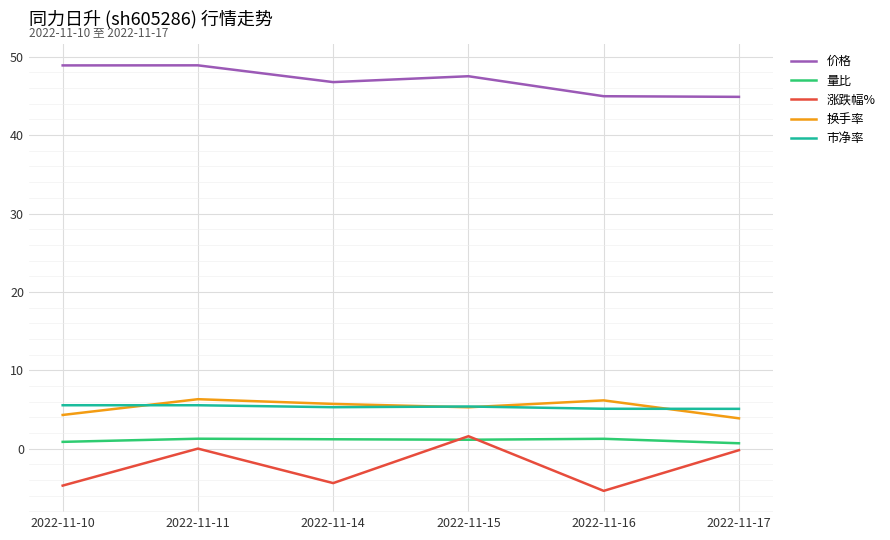

What is the greatest value displayed?

48.9